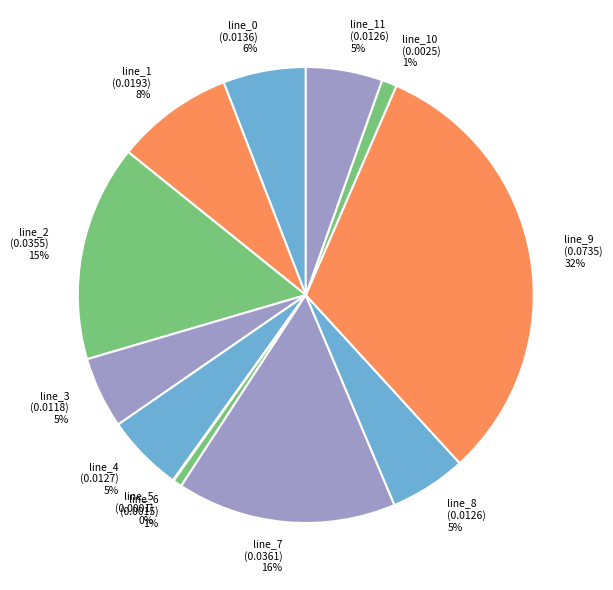

Does line_4 (0.0127) 5% account for over 50% of the chart?

No